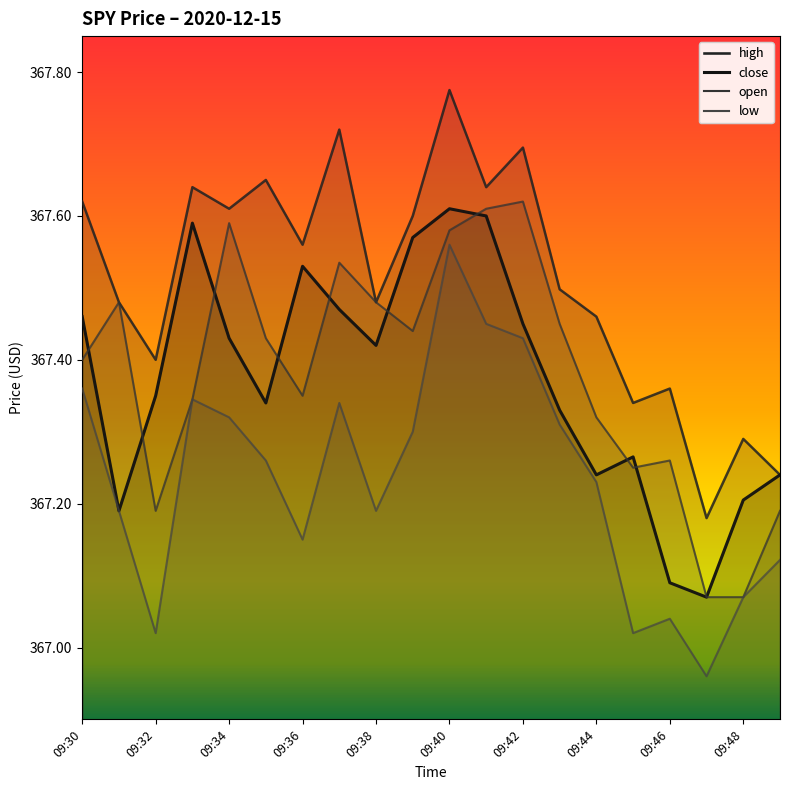

True or false: low and open cross at least once.

False